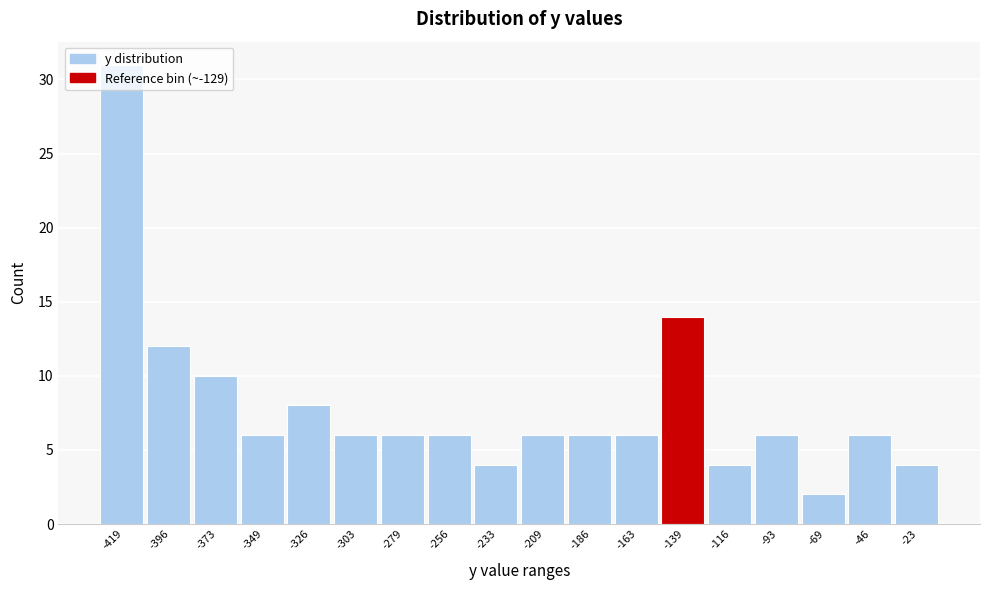

What is the difference between the maximum and second lowest values?

27